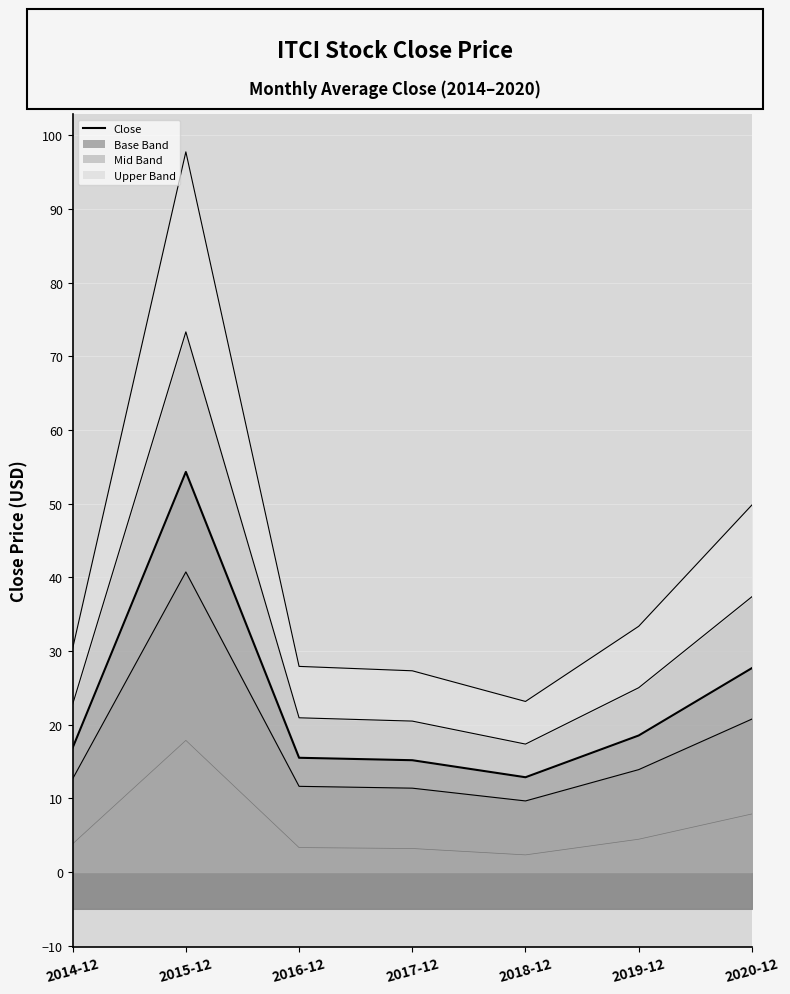

Between 2015-12 and 2017-12, which is larger?

2015-12